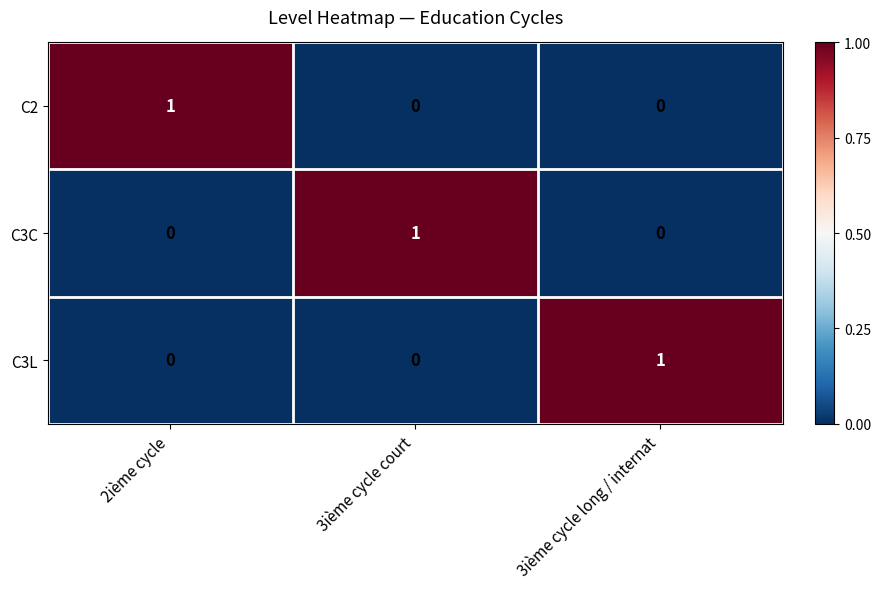

The value of C2 at 2ième cycle is 1. True or false?

True